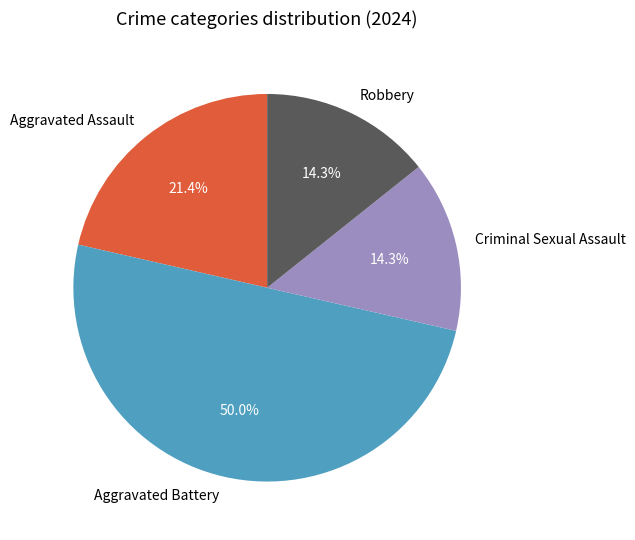

Is Robbery the majority of the pie?

No